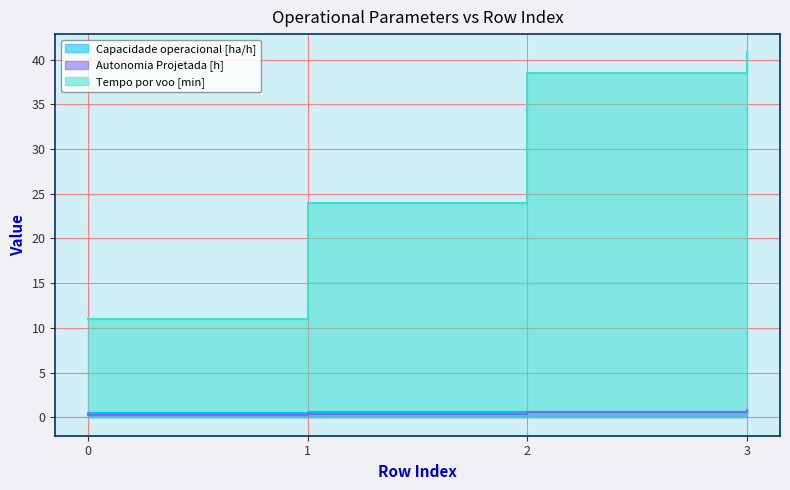

At how many categories does at least one series exceed 39?

1